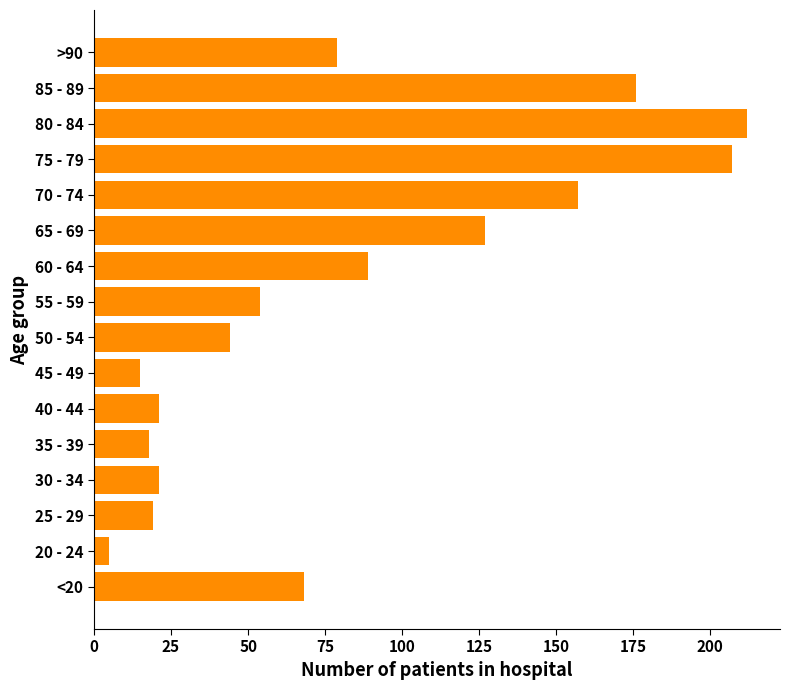

Reading bottom to top, what are all the values shown in this chart?

<20=68	20 - 24=5	25 - 29=19	30 - 34=21	35 - 39=18	40 - 44=21	45 - 49=15	50 - 54=44	55 - 59=54	60 - 64=89	65 - 69=127	70 - 74=157	75 - 79=207	80 - 84=212	85 - 89=176	>90=79